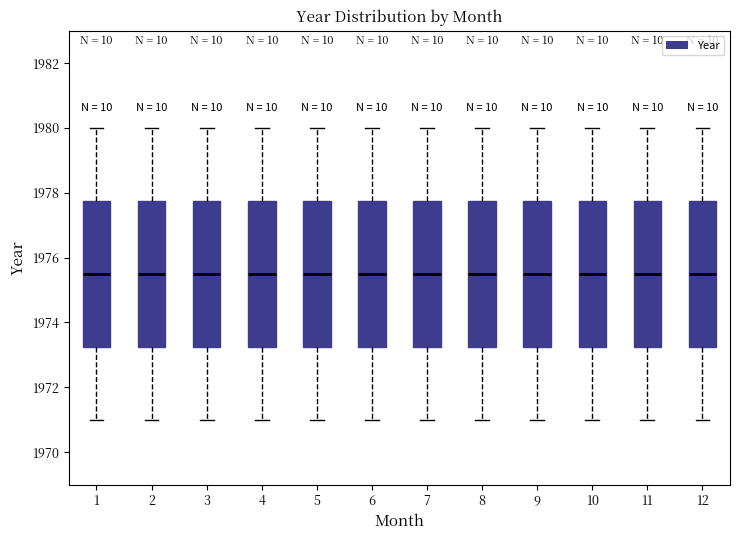

Where does the median line of the box at x = 12 sit on the y-axis? The values are not printed on the chart, so give them approximately, as read against the axis.

1975.6